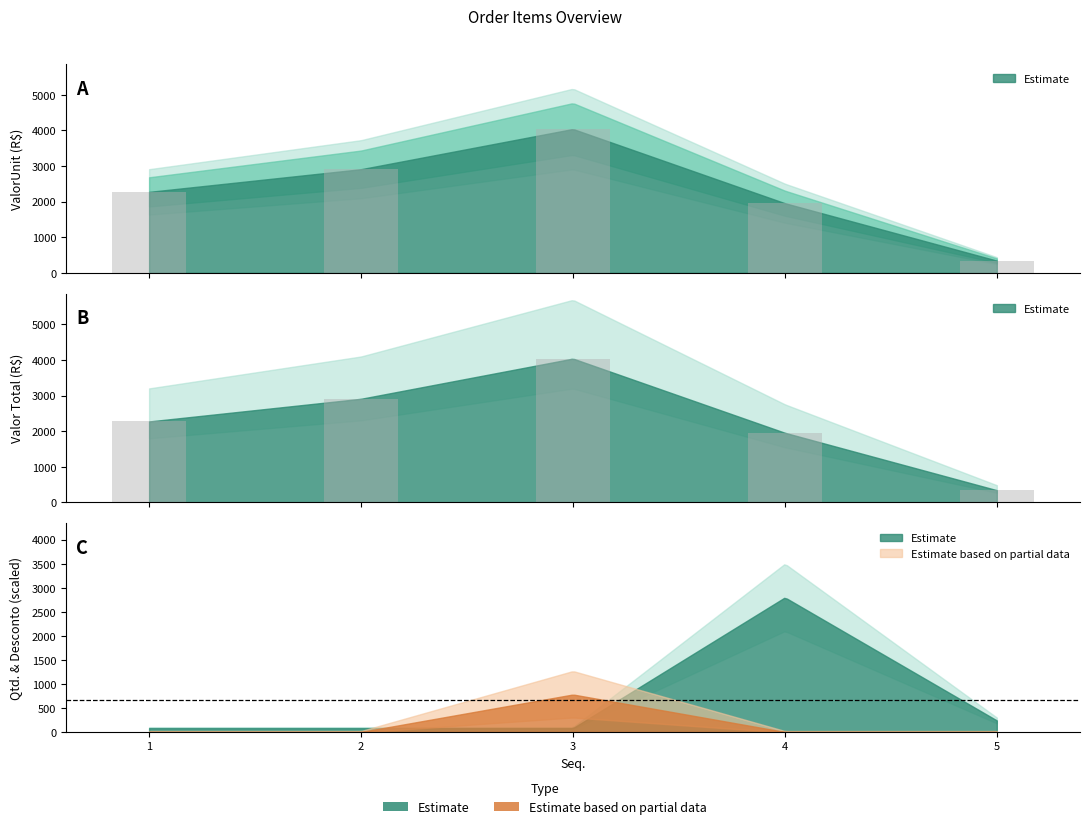

What is the maximum value shown in the chart?

4042.2